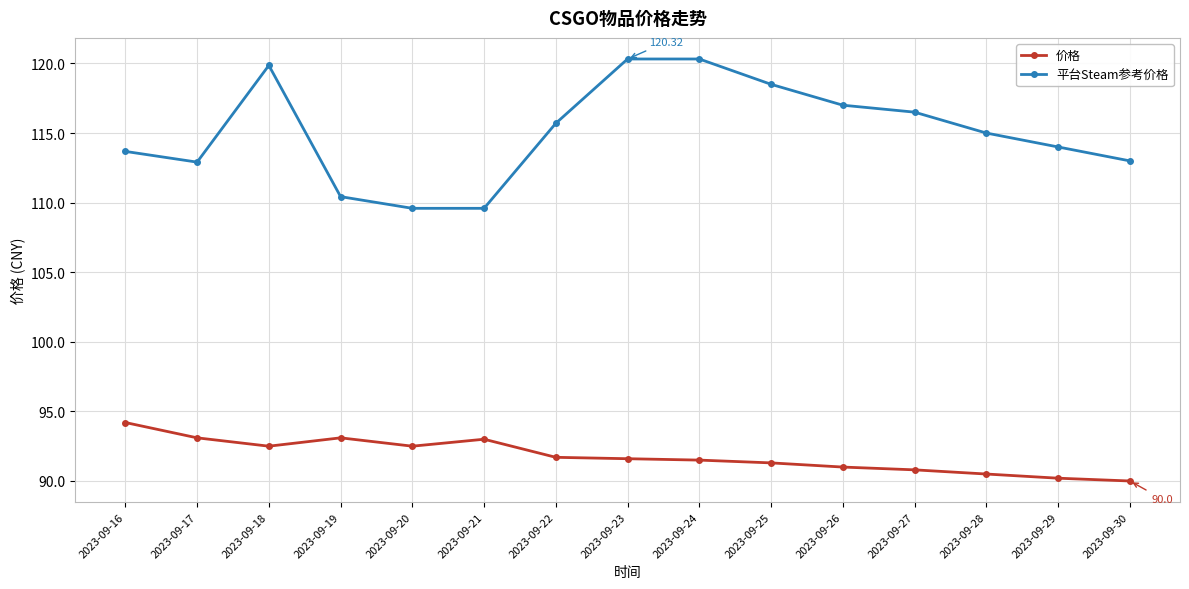

Where is the first local maximum for 平台Steam参考价格?

2023-09-18